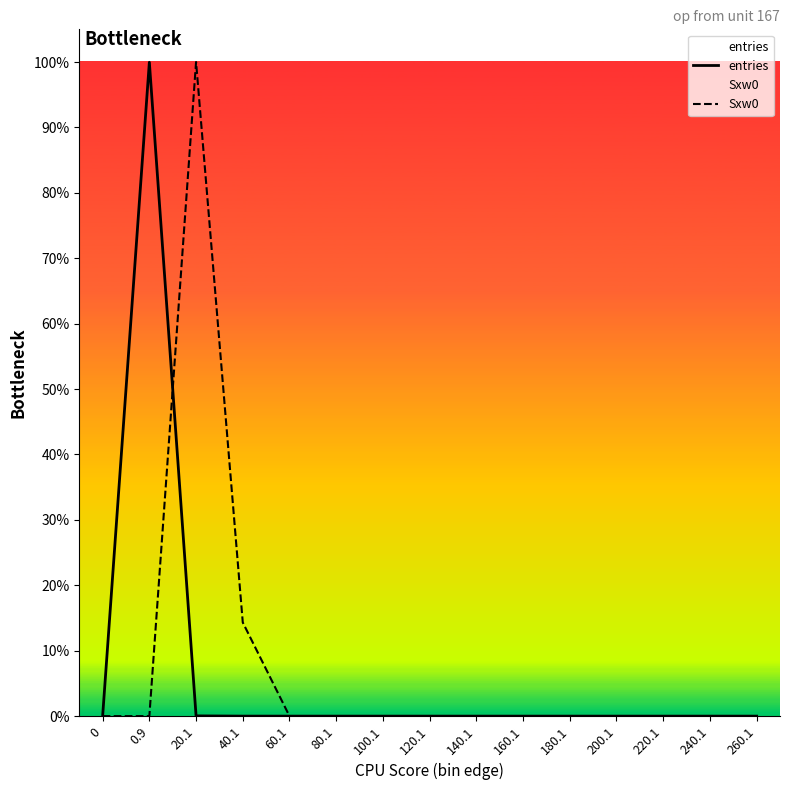

Where is the first local maximum for Sxw0?

20.1